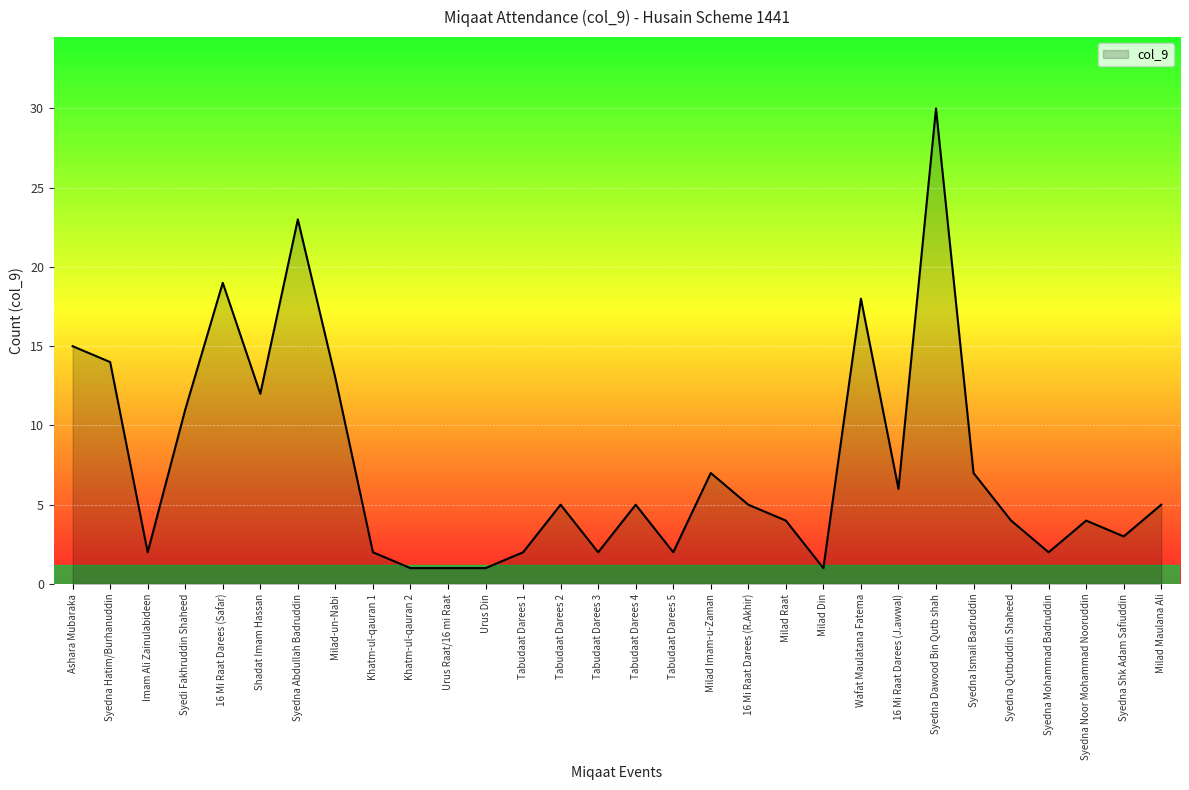

Is it true that the value at Tabudaat Darees 2 is 3?

False